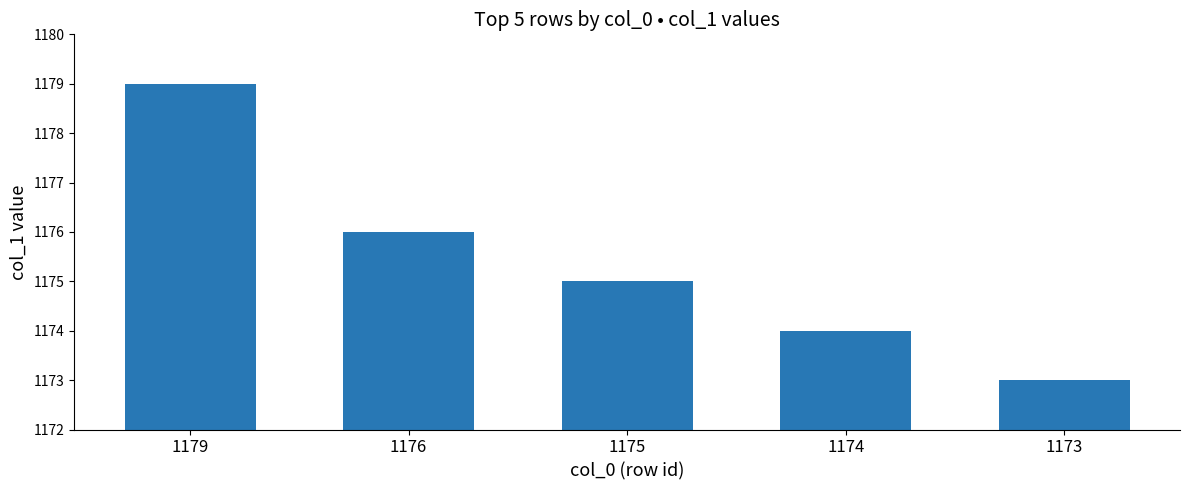

What is the value of the 5th bar from the left?

1173